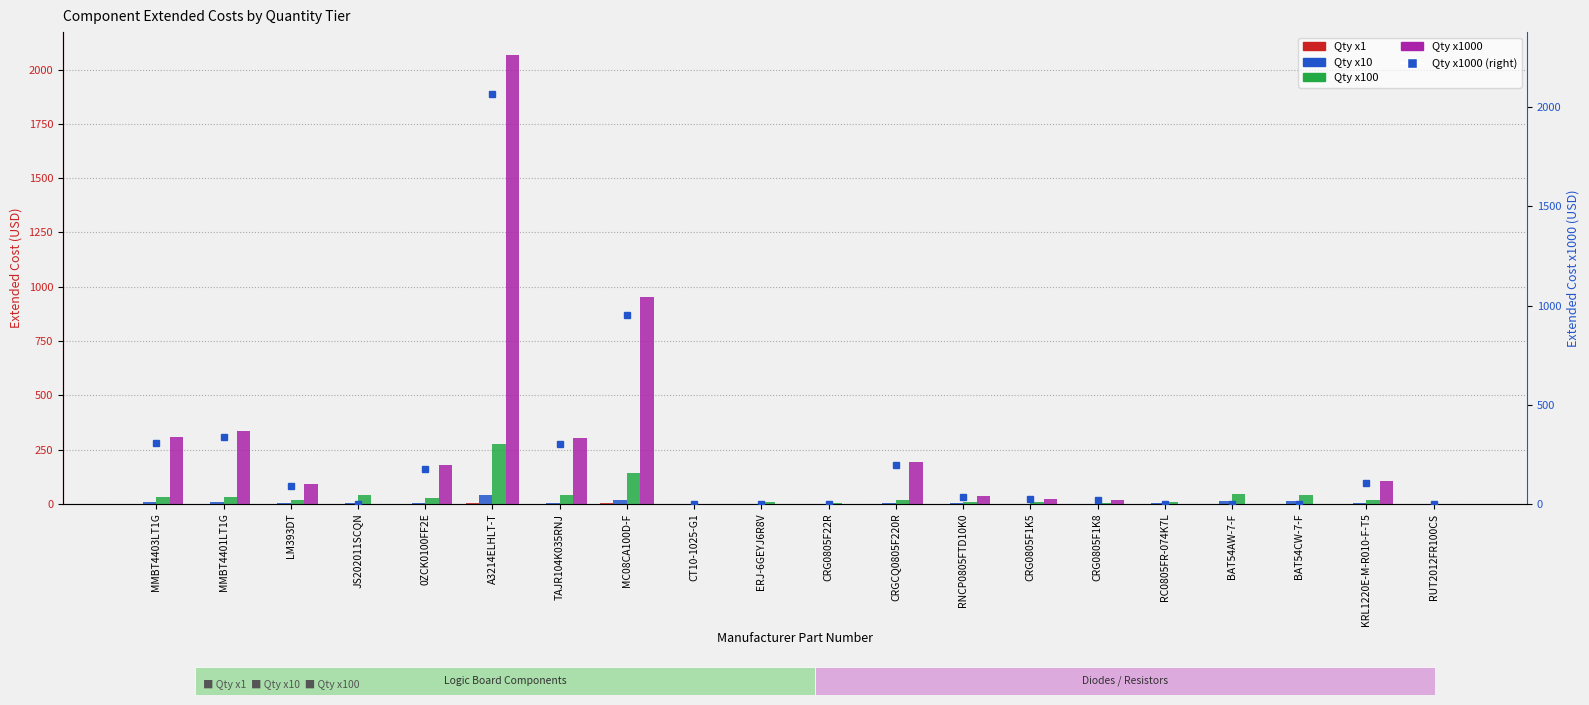

Does the chart contain stacked bars?

No